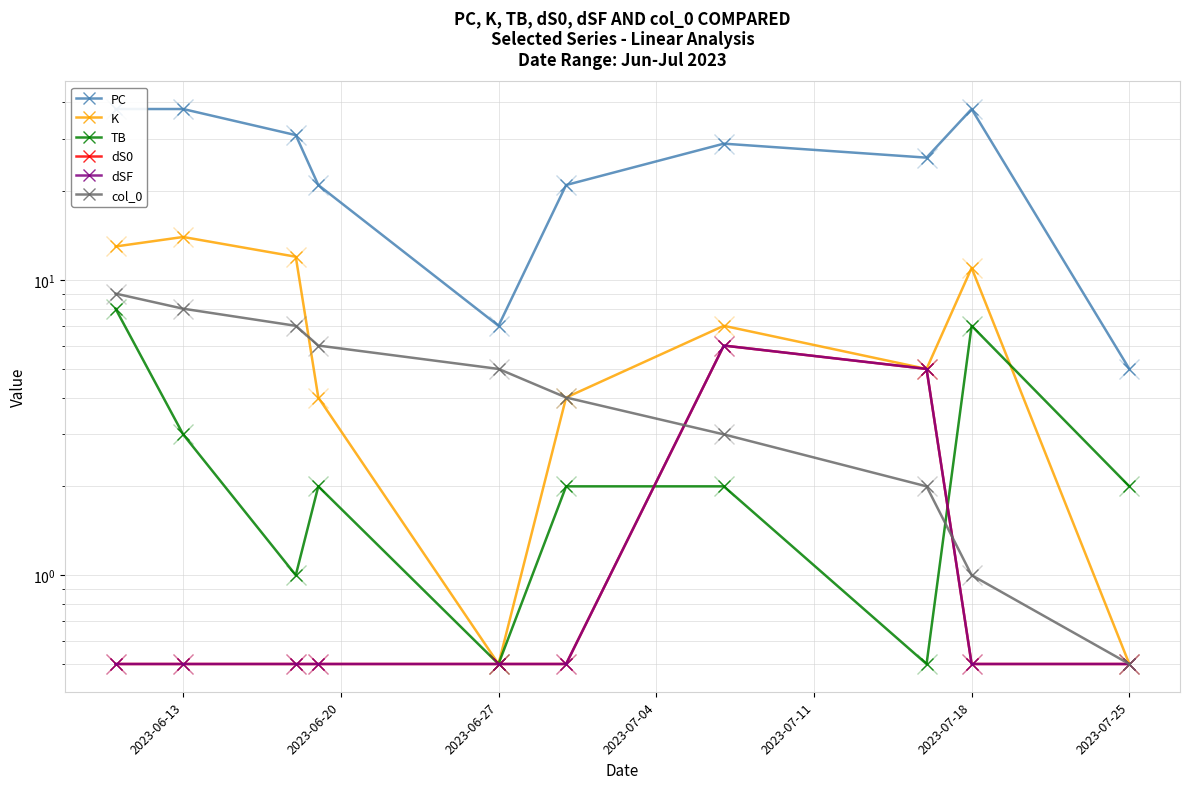

What is the difference between the second highest and second lowest values in the K series?

12.5